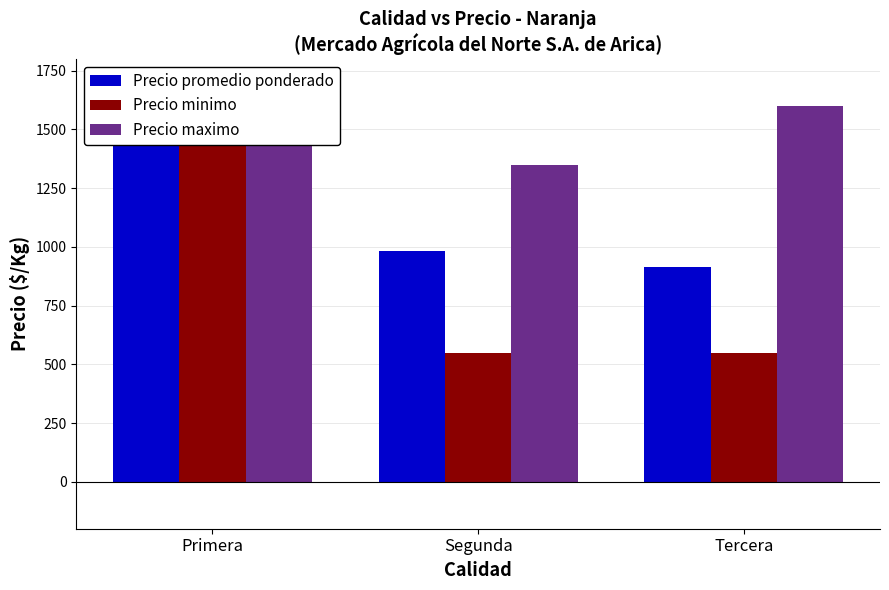

The Precio minimo series shows 770 at Tercera. True or false?

False